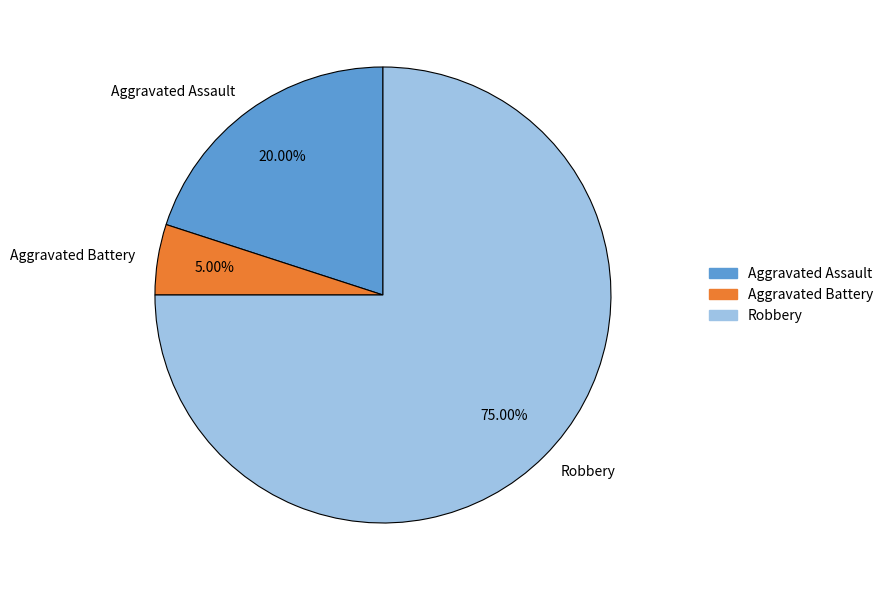

Does Aggravated Assault represent more than half of the total?

No